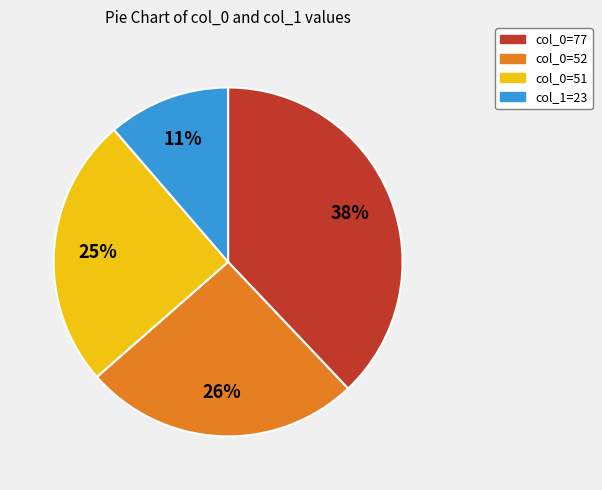

Approximately how many times larger is the value at col_1=23 compared to col_0=77?

0.3